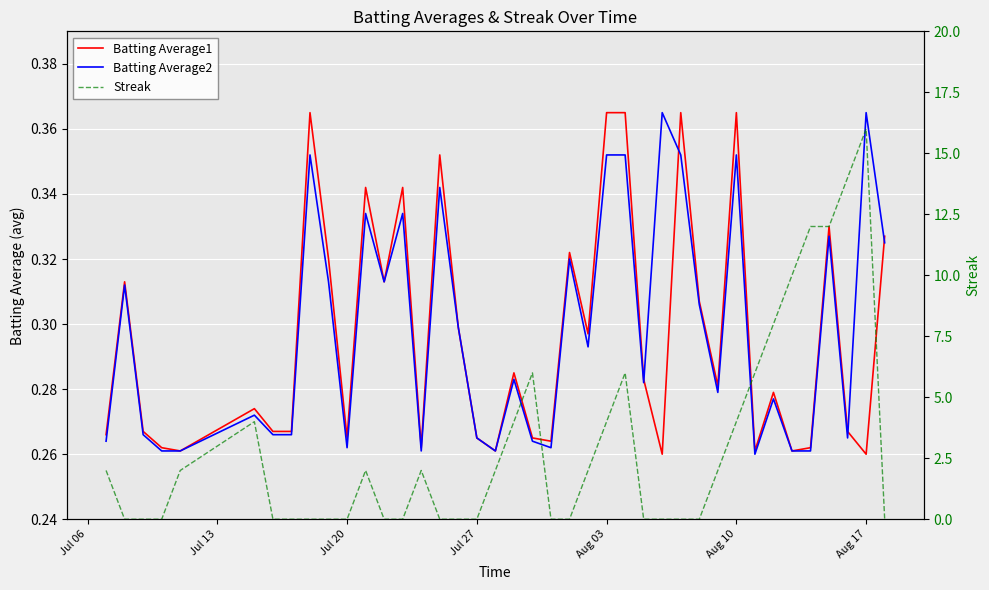

Count the Streak values in the range 0 to 4.

31